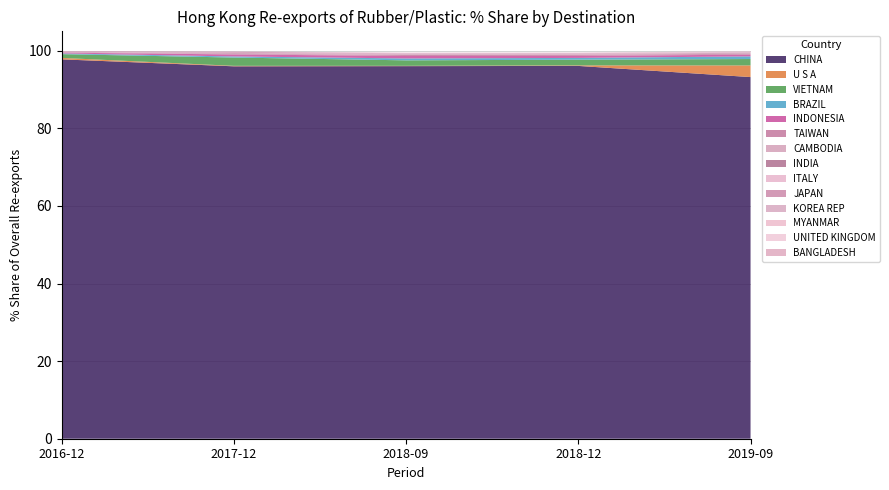

Reading left to right, extract all data points from this chart.

2016-12 Share: 97.8	0.4	1.0	0.2	0.2	0.2	0.1	0.0	0.0	0.1	0.0	0.0	0.0	0.0
2017-12 Share: 96.0	0.1	2.1	0.3	0.5	0.1	0.1	0.2	0.1	0.2	0.1	0.0	0.0	0.0
2018-09 Share: 96.0	0.1	1.4	0.5	0.6	0.3	0.2	0.0	0.1	0.1	0.1	0.0	0.0	0.0
2018-12 Share: 96.1	0.1	1.5	0.5	0.5	0.3	0.2	0.0	0.1	0.1	0.1	0.0	0.0	0.0
2019-09 Share: 93.2	3.0	1.6	0.7	0.4	0.2	0.2	0.1	0.1	0.1	0.1	0.1	0.1	0.0